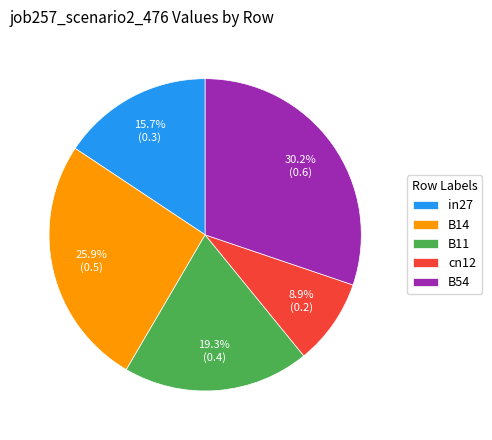

Is the sum of B11 and in27 greater than half?

No